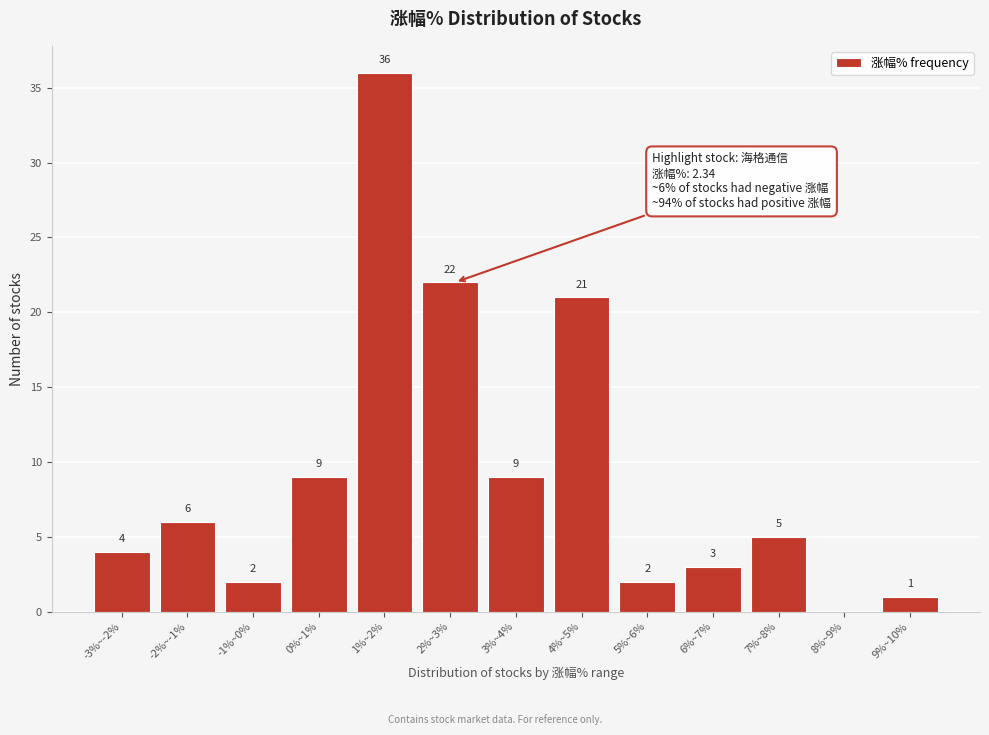

Reading left to right, list all the values displayed in this chart.

-3%~-2%=4	-2%~-1%=6	-1%~0%=2	0%~1%=9	1%~2%=36	2%~3%=22	3%~4%=9	4%~5%=21	5%~6%=2	6%~7%=3	7%~8%=5	8%~9%=0	9%~10%=1